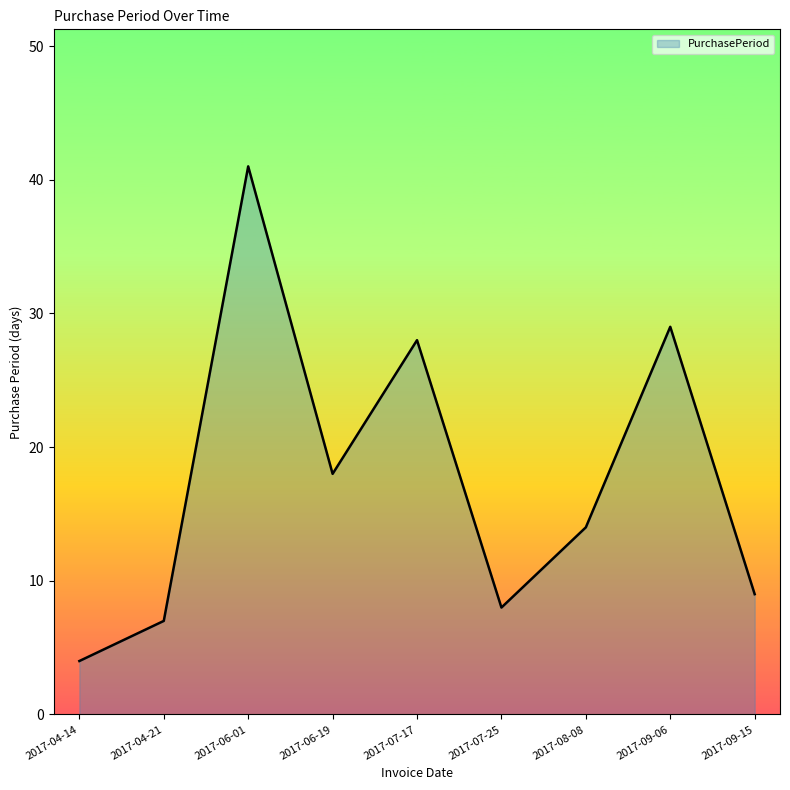

What is the difference between the values at 2017-09-15 and 2017-06-19?

9